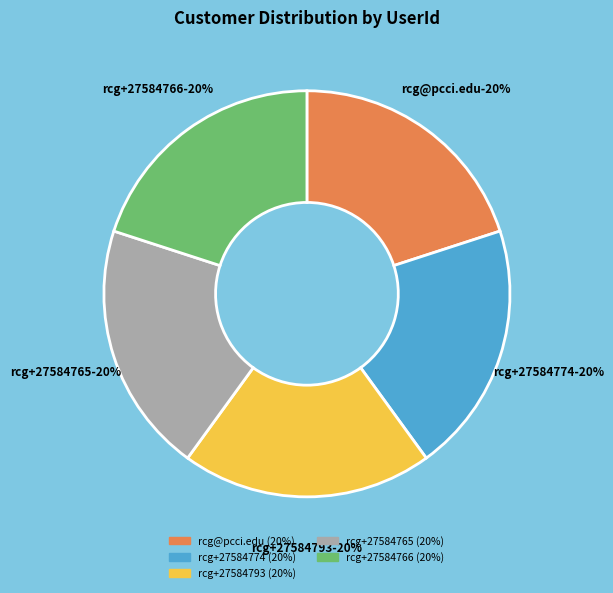

What is the smallest slice in the pie chart?

rcg@pcci.edu